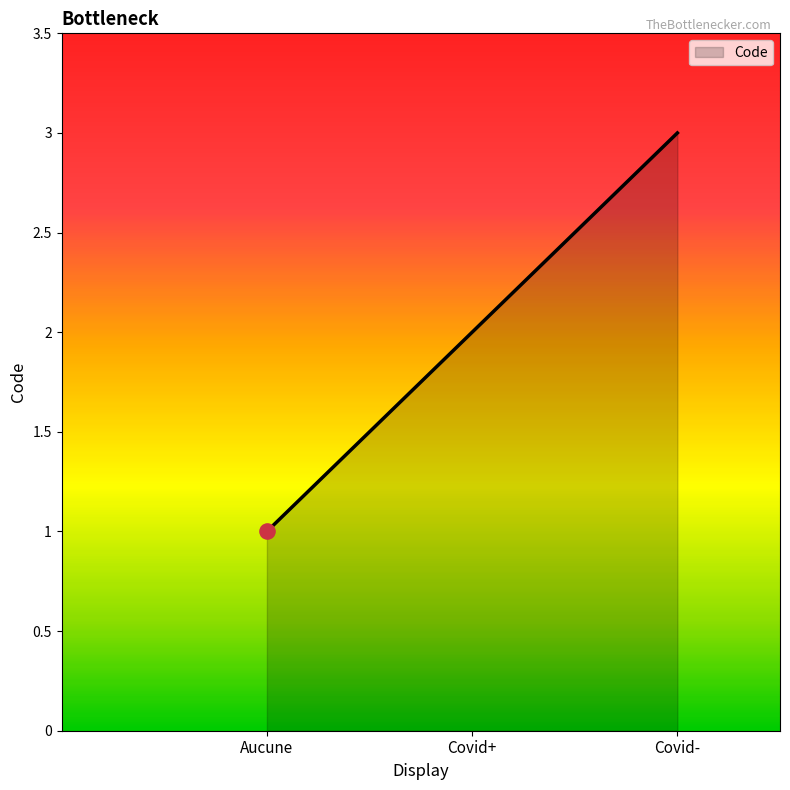

Approximately how many times larger is the value at Covid+ compared to Aucune?

2.0